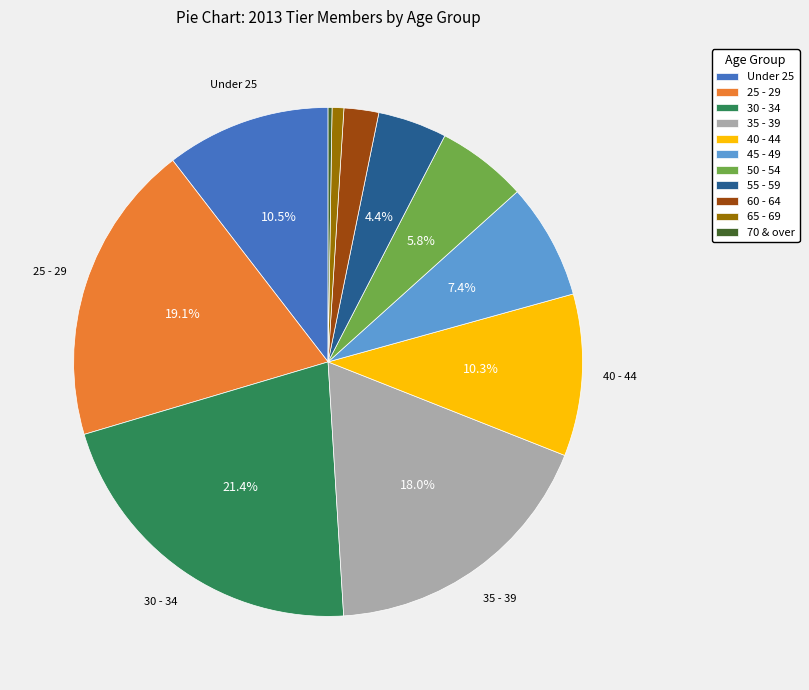

Combined, do 50 - 54 and 60 - 64 account for over 50%?

No